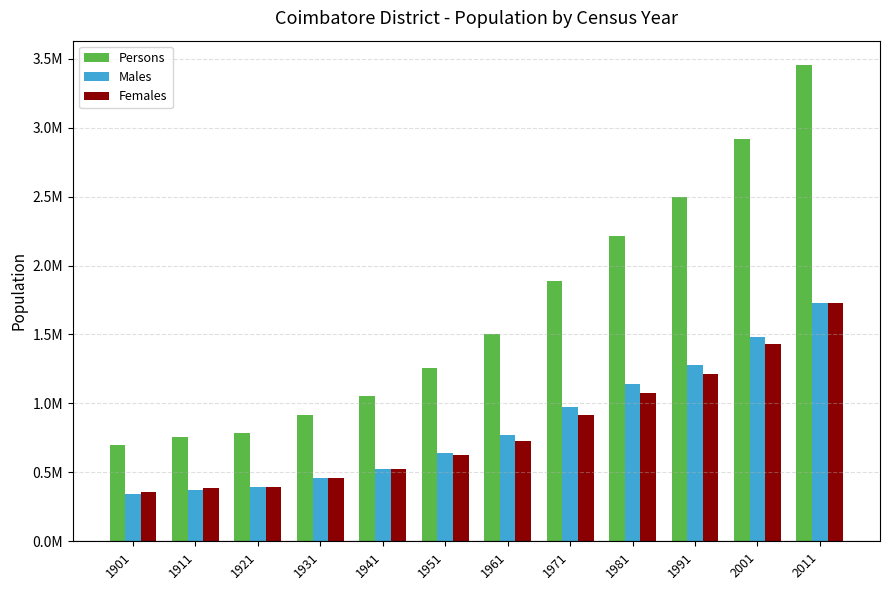

The Females series shows 1728748 at 2011. True or false?

True